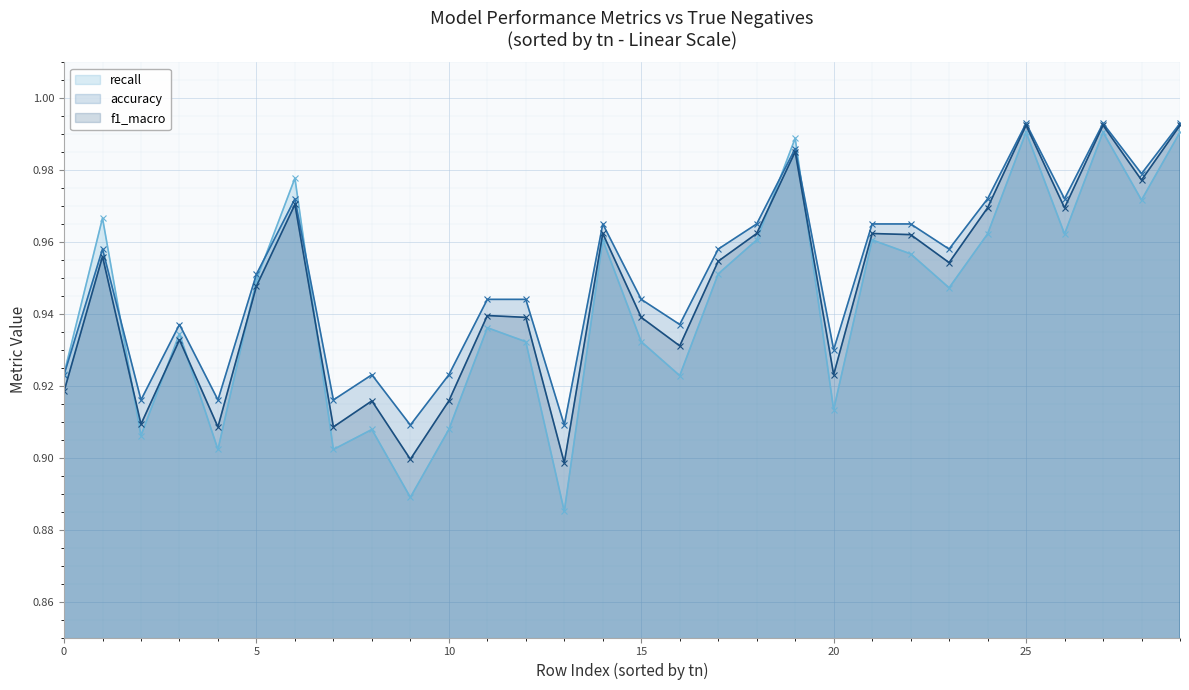

What is the maximum value shown in the chart?

1.0